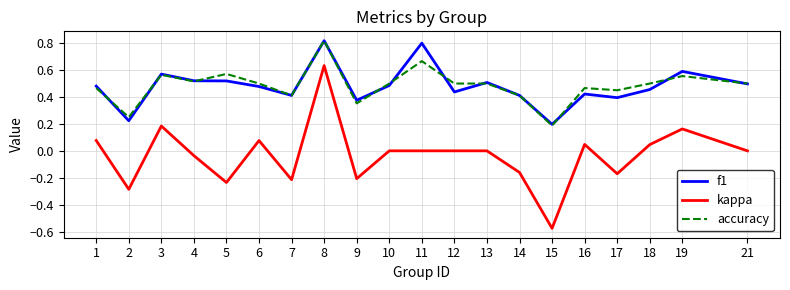

Which series changed the most between 2 and 14?

f1